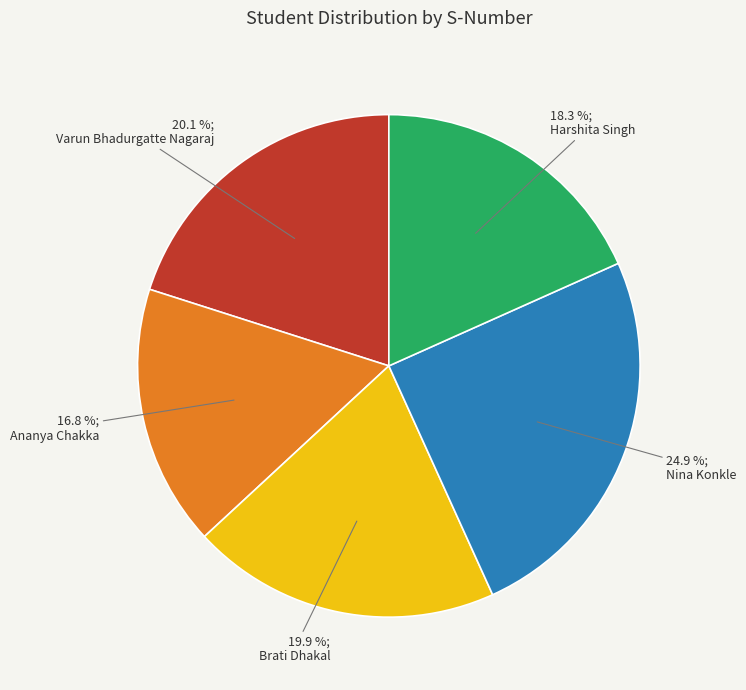

Which category has the biggest portion of the pie?

Nina Konkle